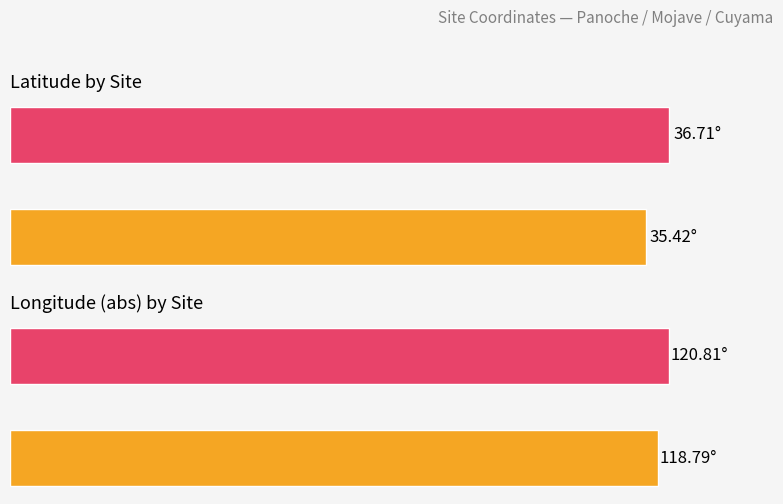

At how many categories does at least one series exceed 119?

1